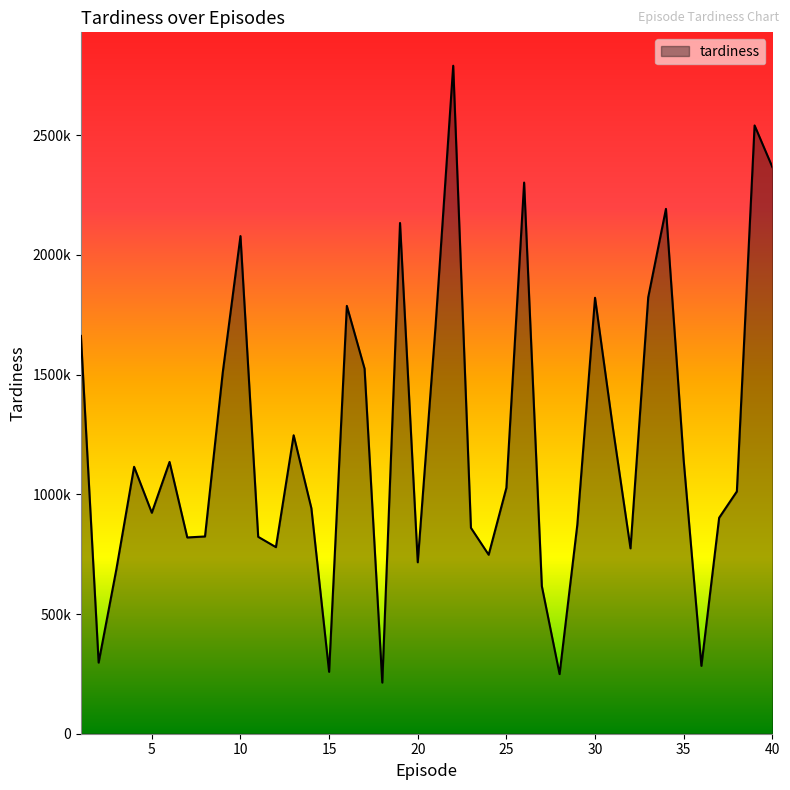

Rank the categories by value from lowest to highest.

18, 28, 15, 36, 2, 27, 3, 20, 24, 32, 12, 7, 11, 8, 23, 29, 37, 5, 14, 38, 25, 4, 6, 35, 13, 31, 9, 17, 1, 21, 16, 30, 33, 10, 19, 34, 26, 40, 39, 22